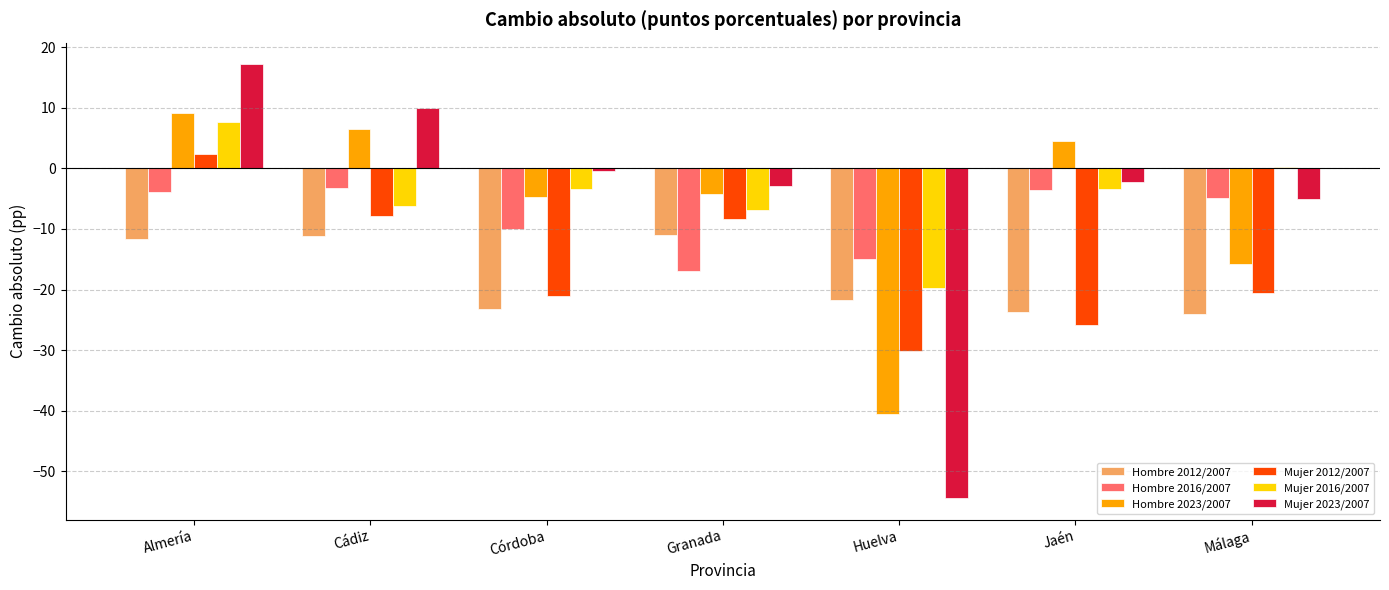

What position from the left is Huelva?

5